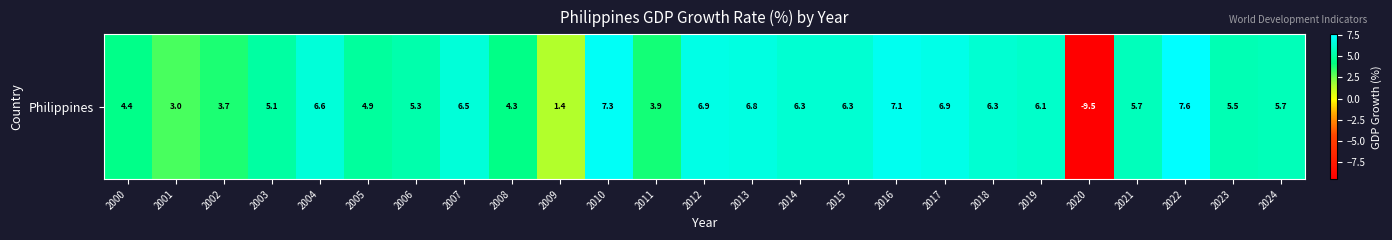

What is the sum of the values at 2024 and 2010?

13.0